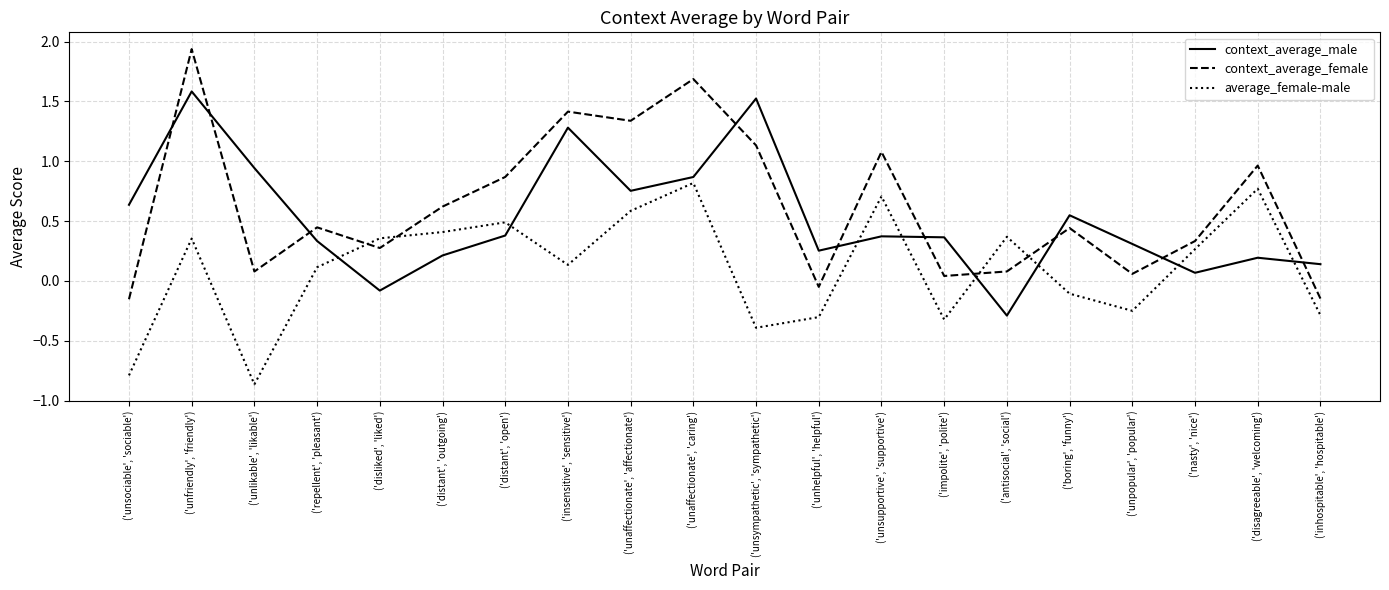

Which label corresponds to the largest value in the chart?

('unfriendly', 'friendly')